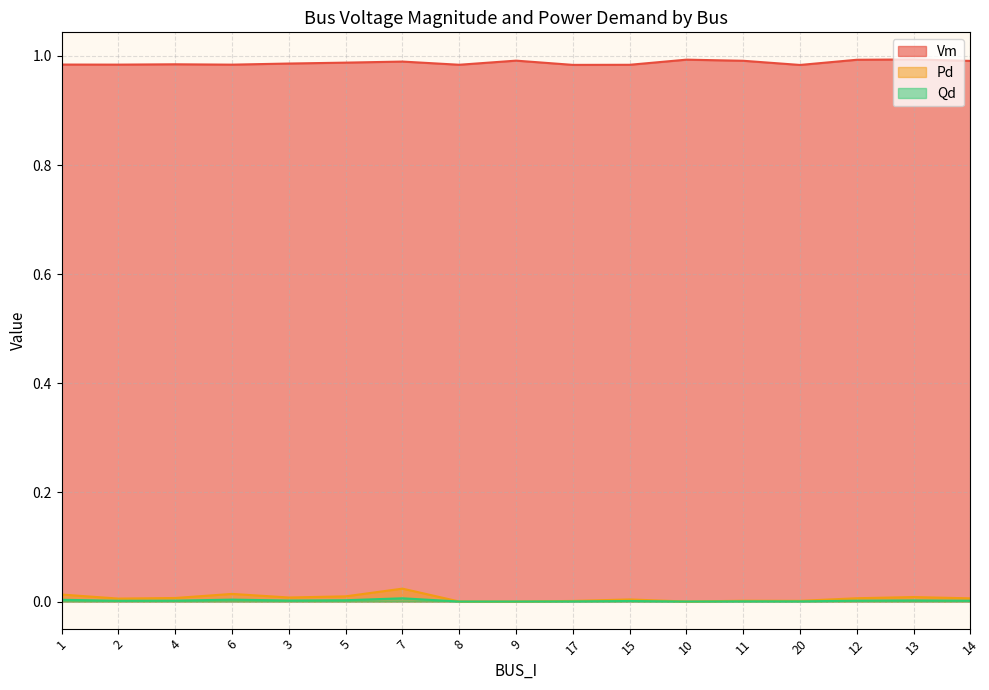

At which category is the sum across all series the highest?

7